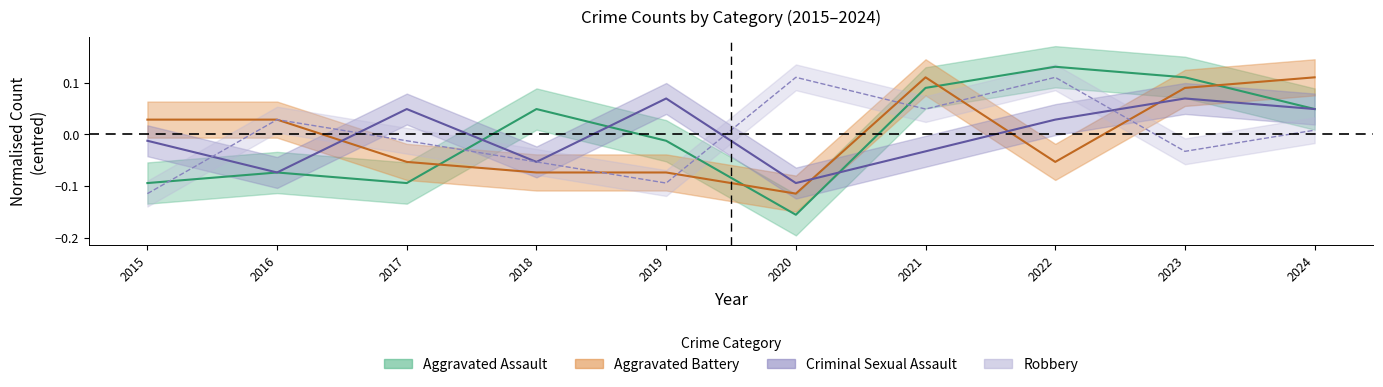

Does the chart have visible grid lines?

No